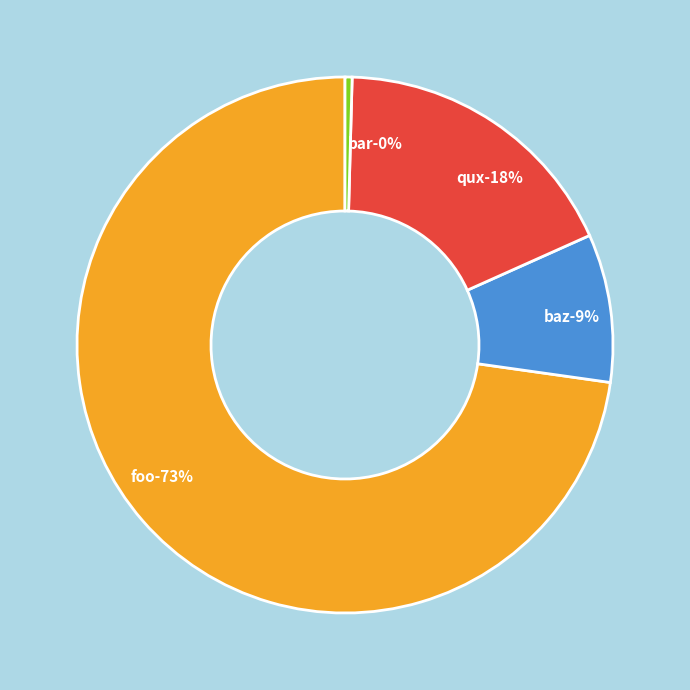

Which category has the biggest portion of the pie?

foo